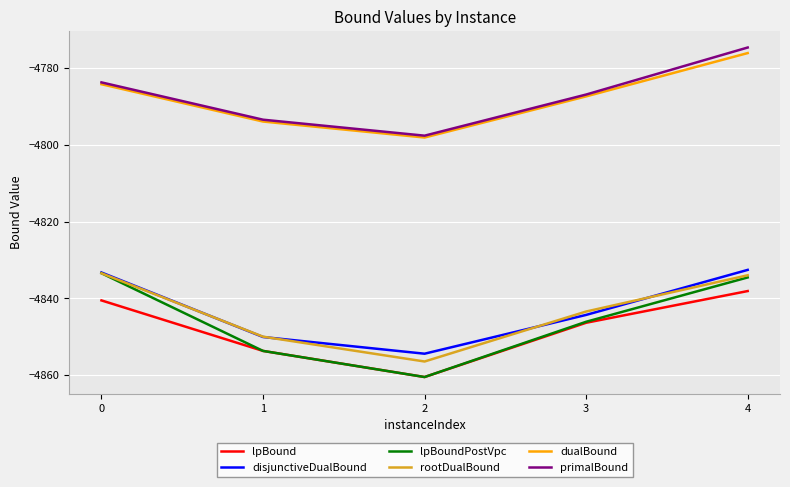

Reading left to right, what are all the values shown in this chart?

lpBound: 0=-4840.5	1=-4853.7	2=-4860.5	3=-4846.4	4=-4838.1
disjunctiveDualBound: 0=-4833.3	1=-4850.1	2=-4854.4	3=-4844.3	4=-4832.6
lpBoundPostVpc: 0=-4833.5	1=-4853.7	2=-4860.5	3=-4846.1	4=-4834.6
rootDualBound: 0=-4833.5	1=-4850.0	2=-4856.5	3=-4843.4	4=-4834.0
dualBound: 0=-4784.2	1=-4793.9	2=-4798.1	3=-4787.4	4=-4776.1
primalBound: 0=-4783.7	1=-4793.5	2=-4797.6	3=-4786.9	4=-4774.6